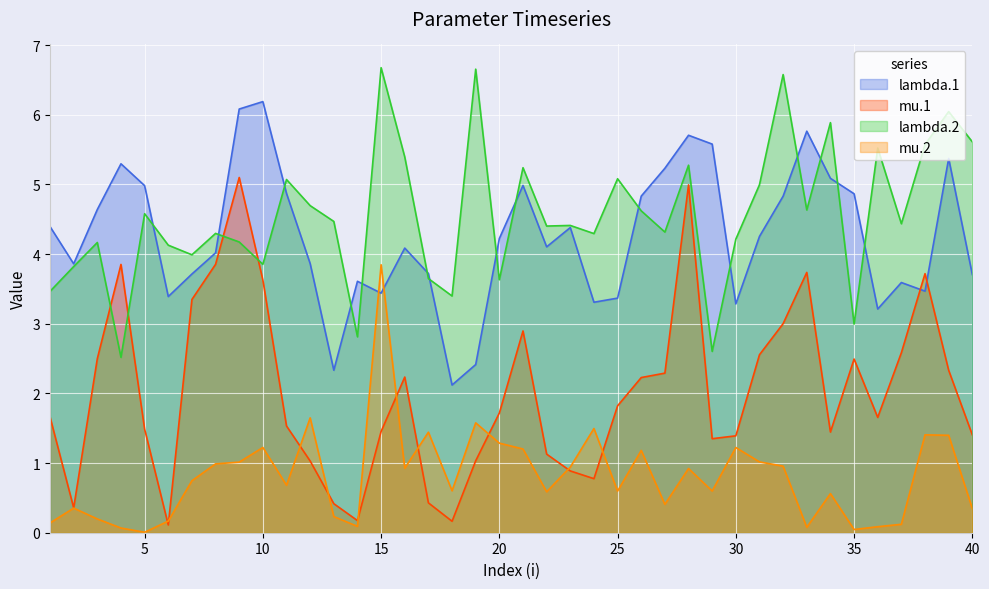

What are all the series names shown in the legend?

lambda.1, mu.1, lambda.2, mu.2